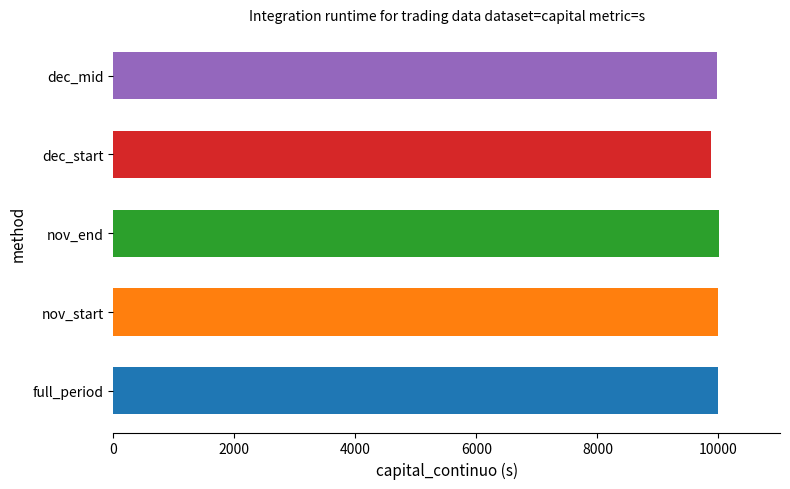

The sharpe series shows -401.3 at 2023-11-28. True or false?

False